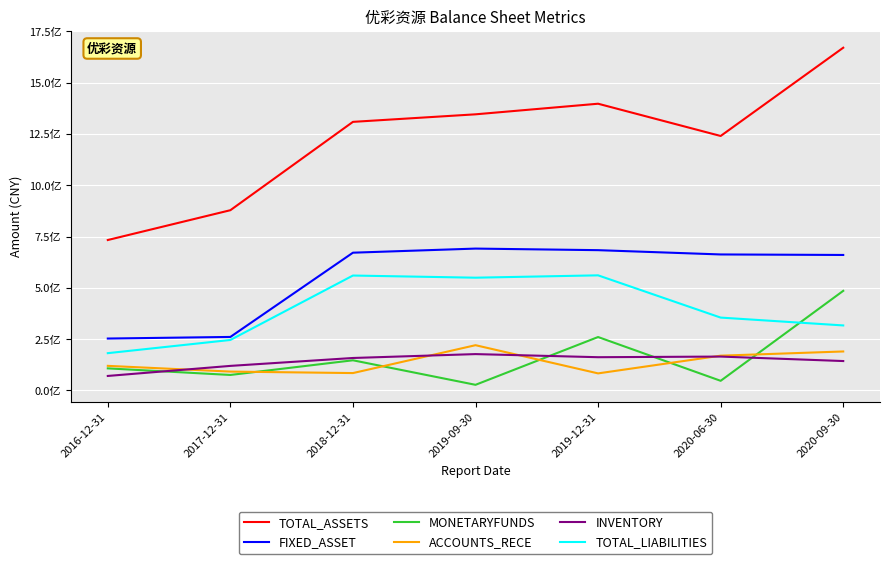

What are all the series names shown in the legend?

TOTAL_ASSETS, FIXED_ASSET, MONETARYFUNDS, ACCOUNTS_RECE, INVENTORY, TOTAL_LIABILITIES